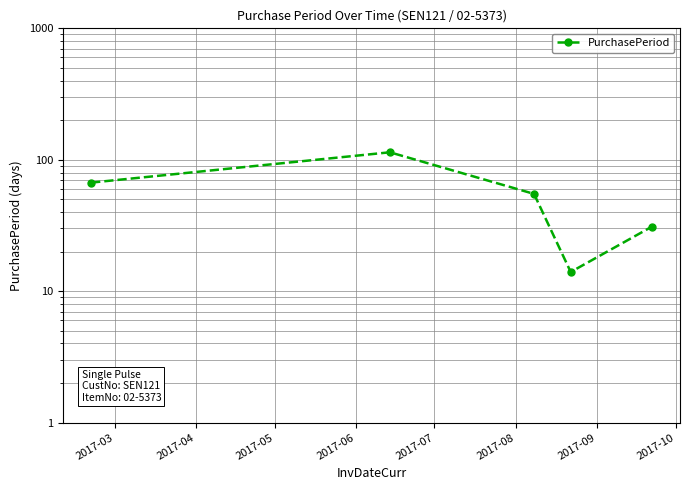

The value at 2017-07 is 21. True or false?

False